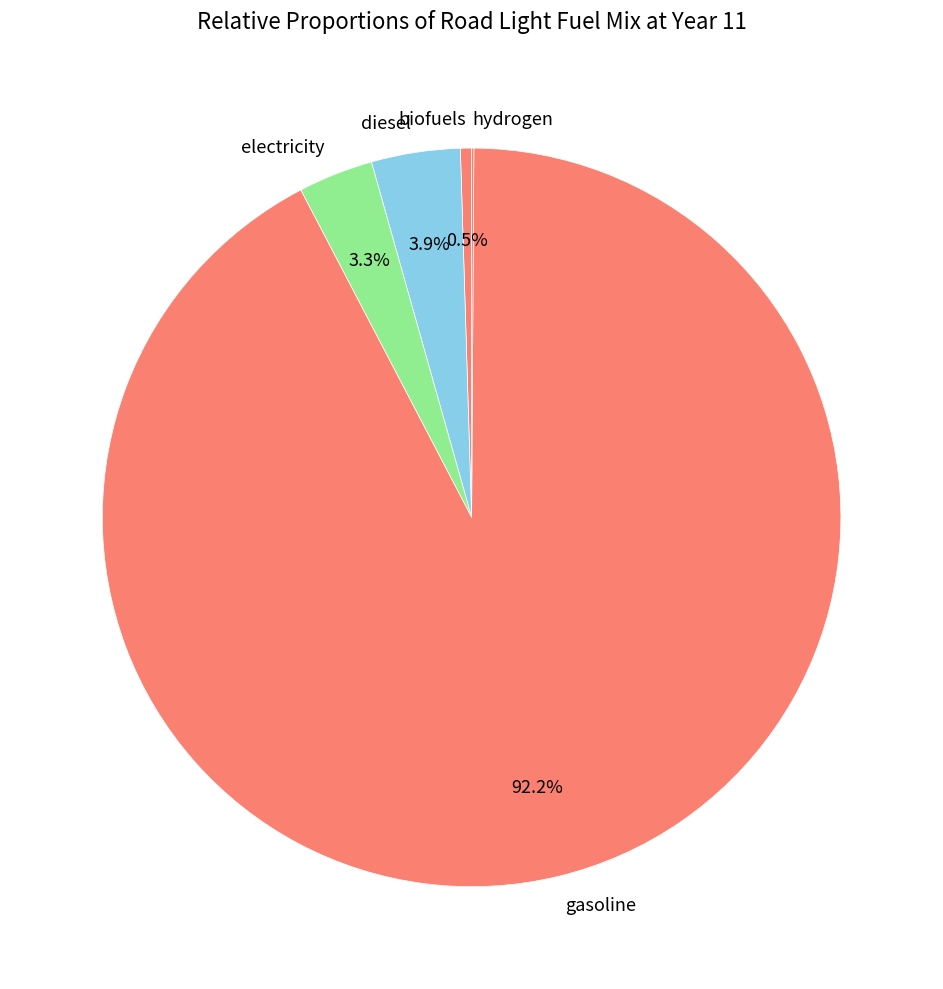

Does gasoline represent more than half of the total?

Yes